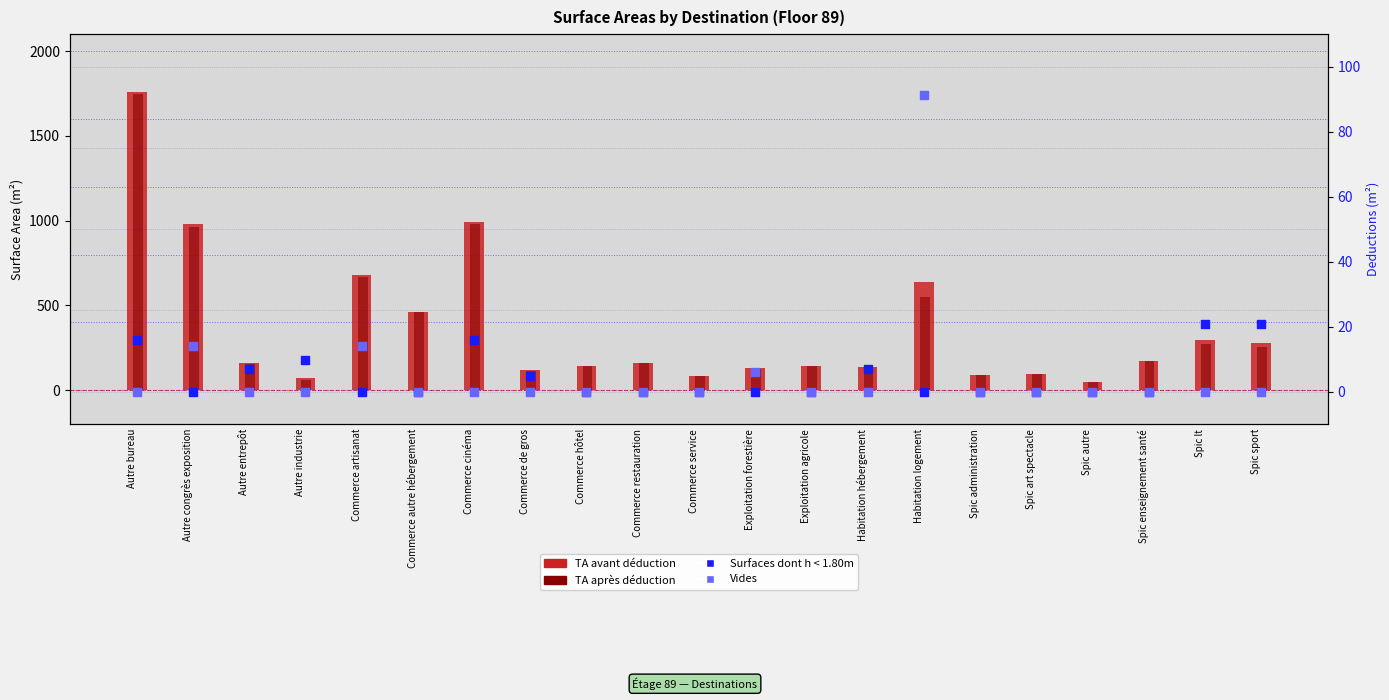

Which series has the largest total across all categories?

TA avant déduction